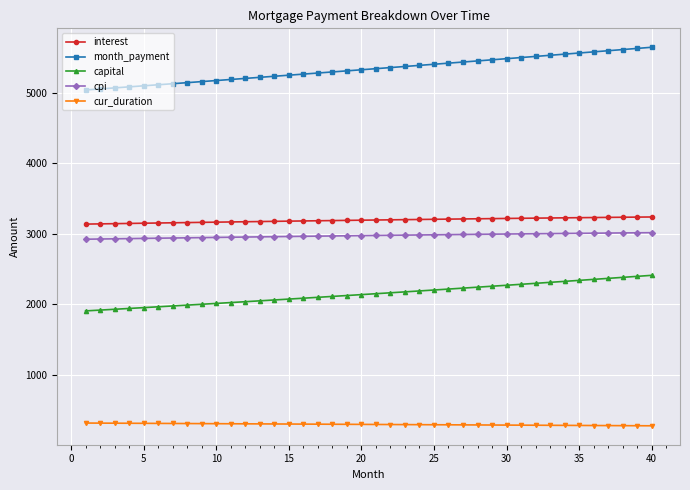

Does the chart have visible grid lines?

Yes